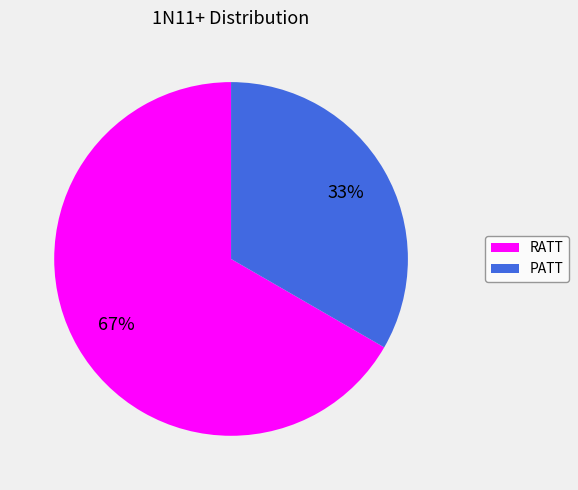

How many segments does this pie chart have?

2